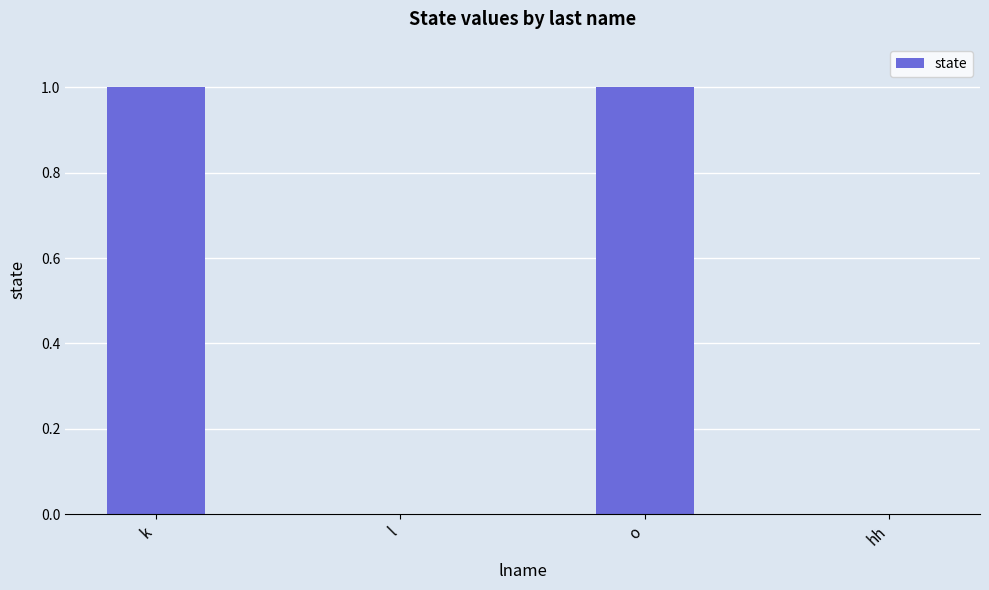

What is the change in value from l to o?

+1